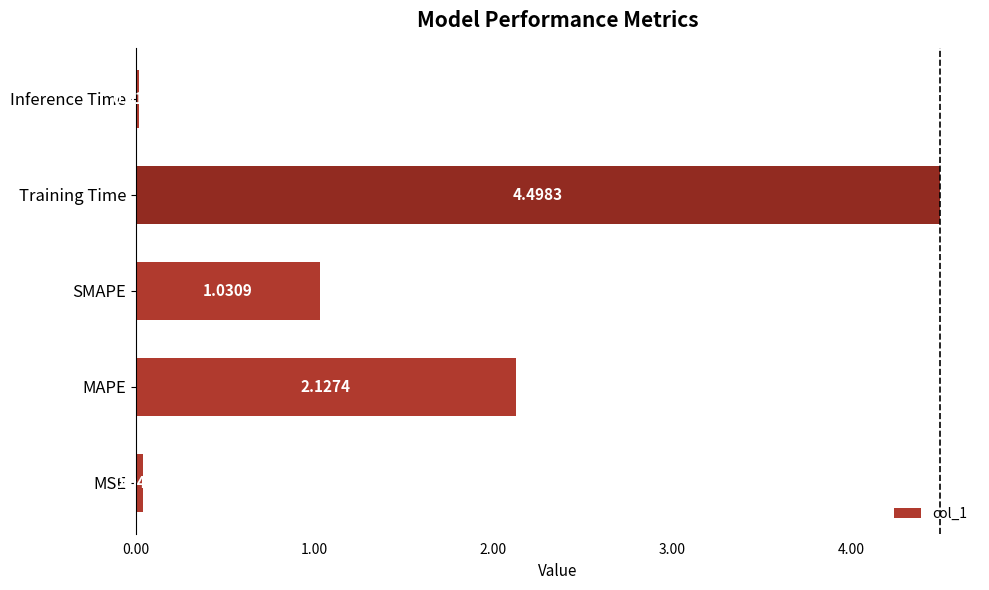

At which category does the chart reach its peak across all series?

Training Time